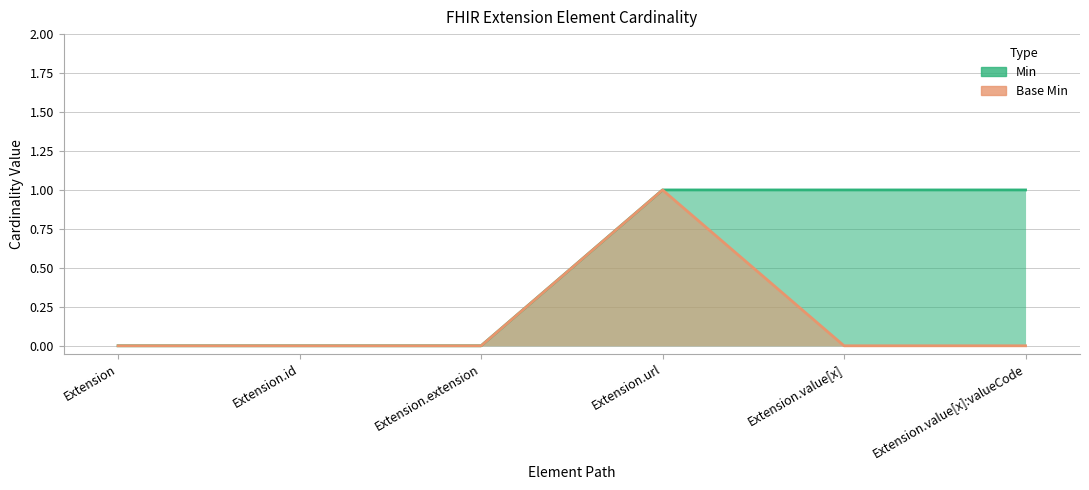

What are all the series names shown in the legend?

Min, Base Min